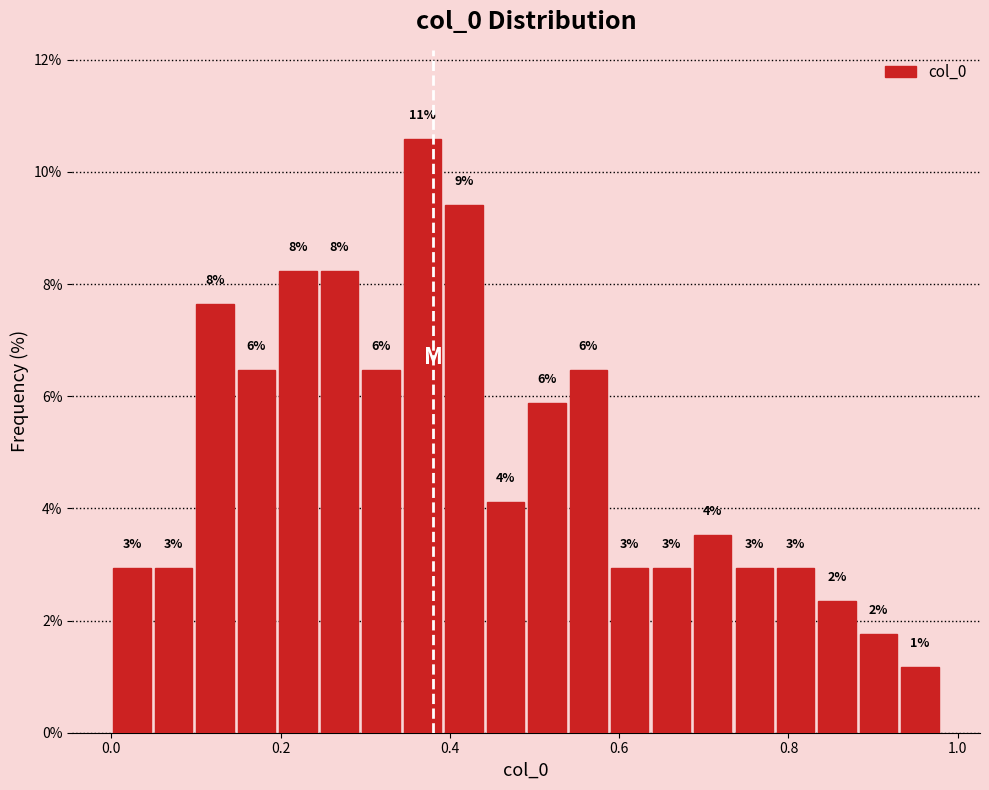

Read against the x-axis, roughly where is the centre of the tallest bar?

0.36